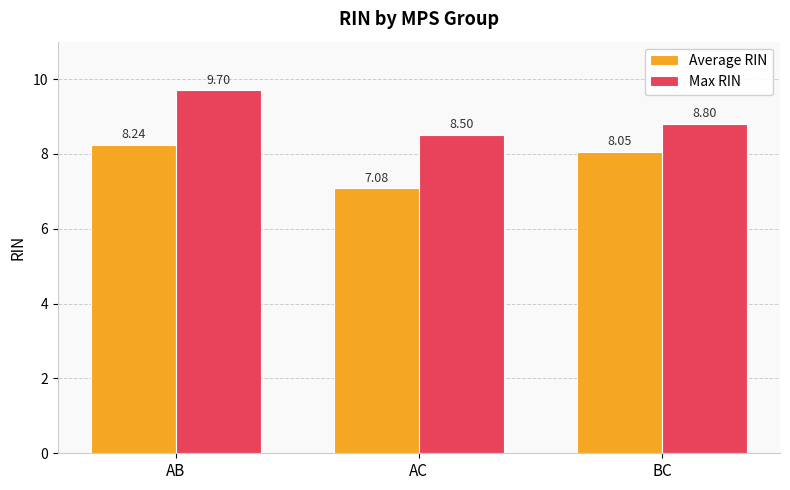

What is the maximum value for Average RIN?

8.2